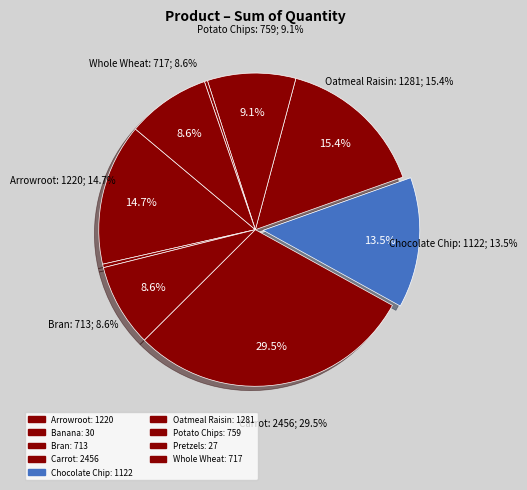

Rank the categories by value from highest to lowest.

Carrot, Oatmeal Raisin, Arrowroot, Chocolate Chip, Potato Chips, Whole Wheat, Bran, Banana, Pretzels